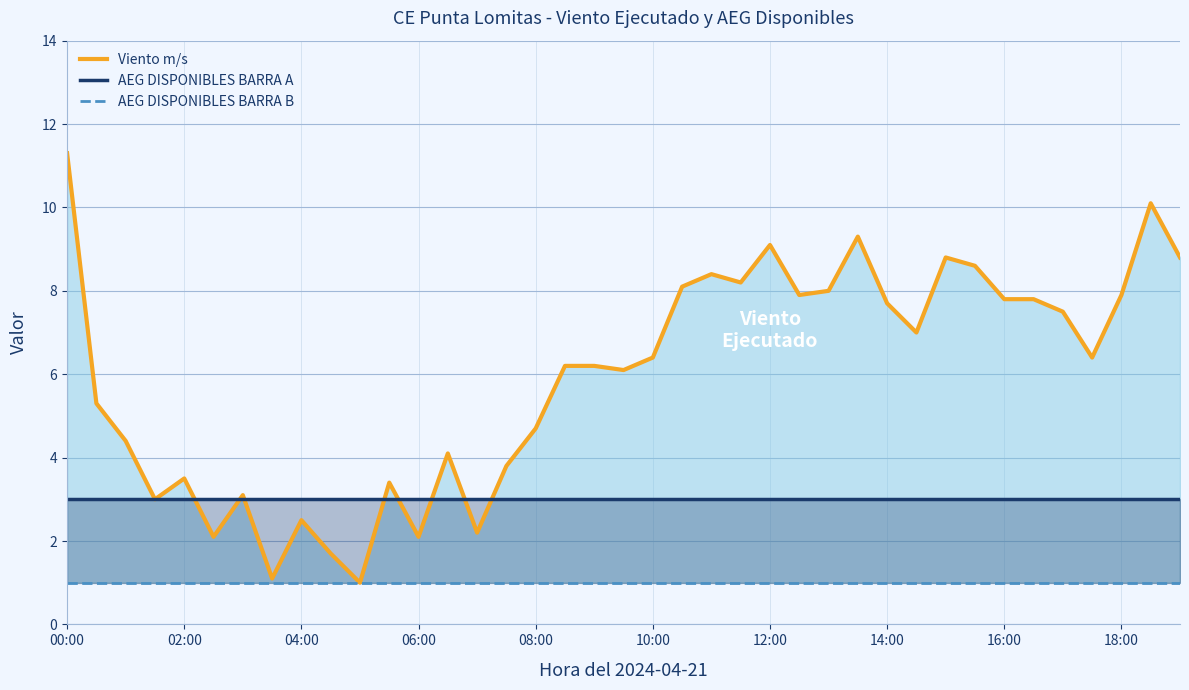

Reading left to right, list all the values displayed in this chart.

Viento m/s: 11.3	5.3	4.4	3.0	3.5	2.1	3.1	1.1	2.5	1.7	1.0	3.4	2.1	4.1	2.2	3.8	4.7	6.2	6.2	6.1	6.4	8.1	8.4	8.2	9.1	7.9	8.0	9.3	7.7	7.0	8.8	8.6	7.8	7.8	7.5	6.4	7.9	10.1	8.8
AEG DISPONIBLES BARRA A: 3.0	3.0	3.0	3.0	3.0	3.0	3.0	3.0	3.0	3.0	3.0	3.0	3.0	3.0	3.0	3.0	3.0	3.0	3.0	3.0	3.0	3.0	3.0	3.0	3.0	3.0	3.0	3.0	3.0	3.0	3.0	3.0	3.0	3.0	3.0	3.0	3.0	3.0	3.0
AEG DISPONIBLES BARRA B: 1.0	1.0	1.0	1.0	1.0	1.0	1.0	1.0	1.0	1.0	1.0	1.0	1.0	1.0	1.0	1.0	1.0	1.0	1.0	1.0	1.0	1.0	1.0	1.0	1.0	1.0	1.0	1.0	1.0	1.0	1.0	1.0	1.0	1.0	1.0	1.0	1.0	1.0	1.0